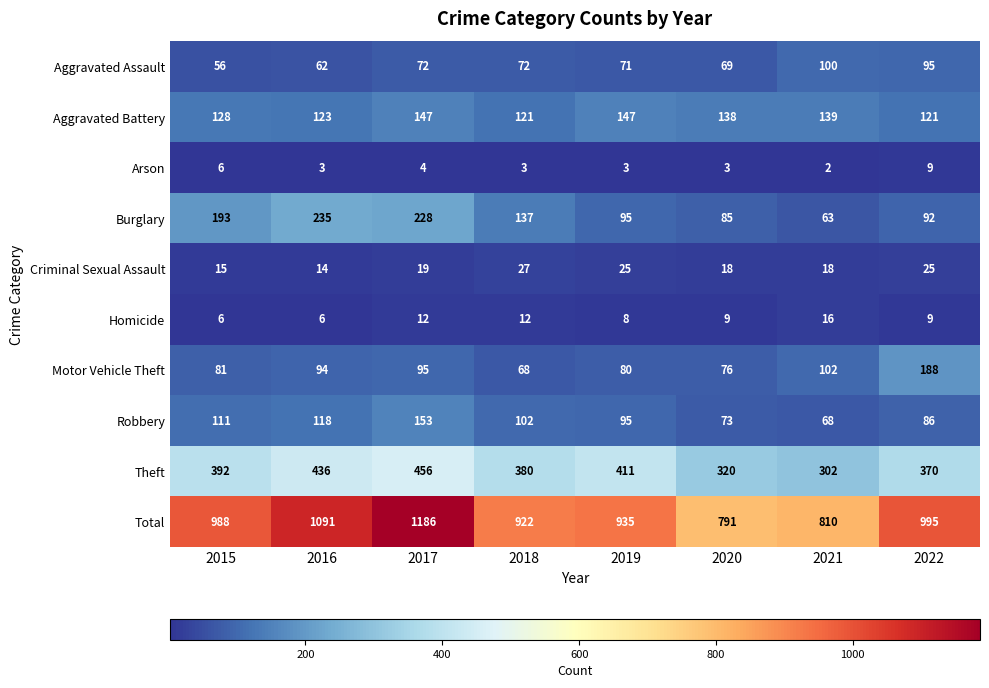

Which category has the highest value across all series?

2017